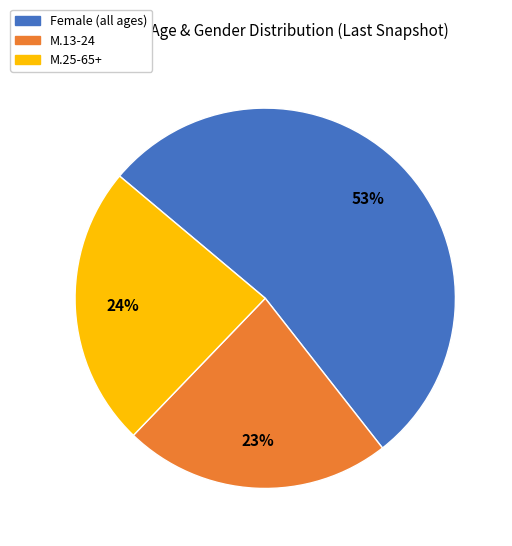

To the nearest percent, what is the average slice percentage?

33%